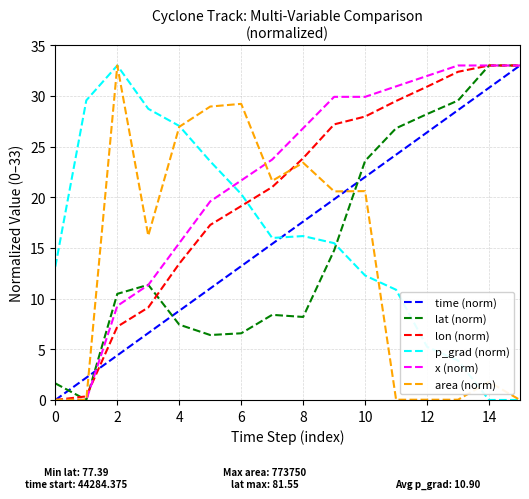

Which series has the largest total across all categories?

x (norm)